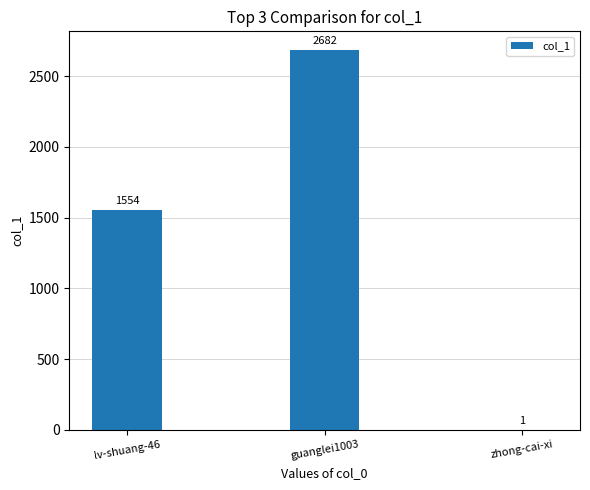

The chart shows a value of 2682 at guanglei1003. True or false?

True